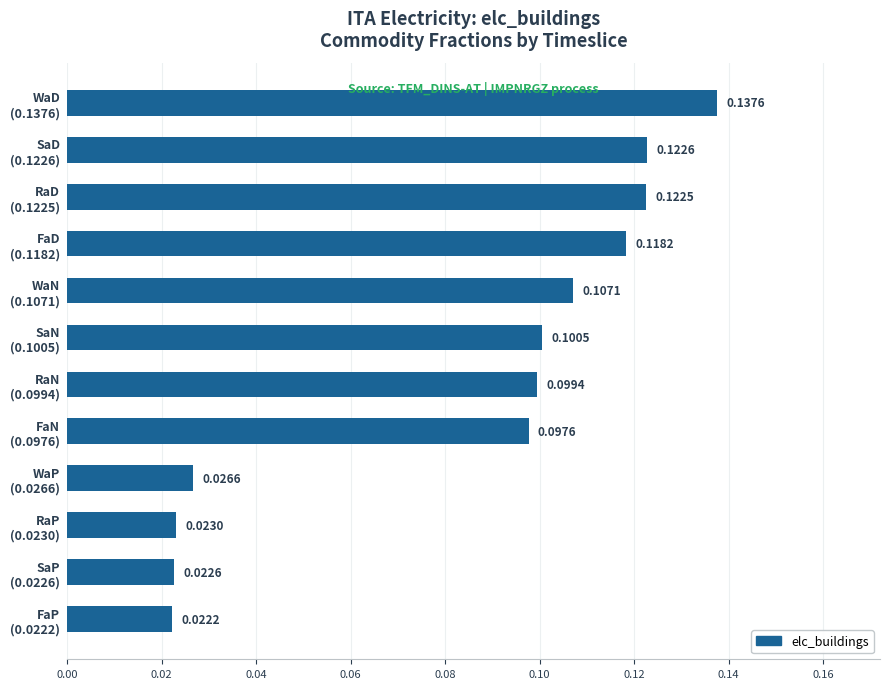

List the labels in order of value, smallest first.

FaP
(0.0222), SaP
(0.0226), RaP
(0.0230), WaP
(0.0266), FaN
(0.0976), RaN
(0.0994), SaN
(0.1005), WaN
(0.1071), FaD
(0.1182), RaD
(0.1225), SaD
(0.1226), WaD
(0.1376)